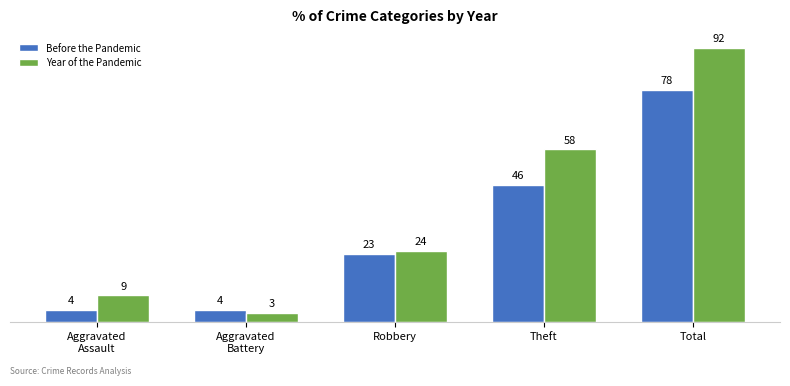

Which series has the largest range (max minus min)?

Year of the Pandemic